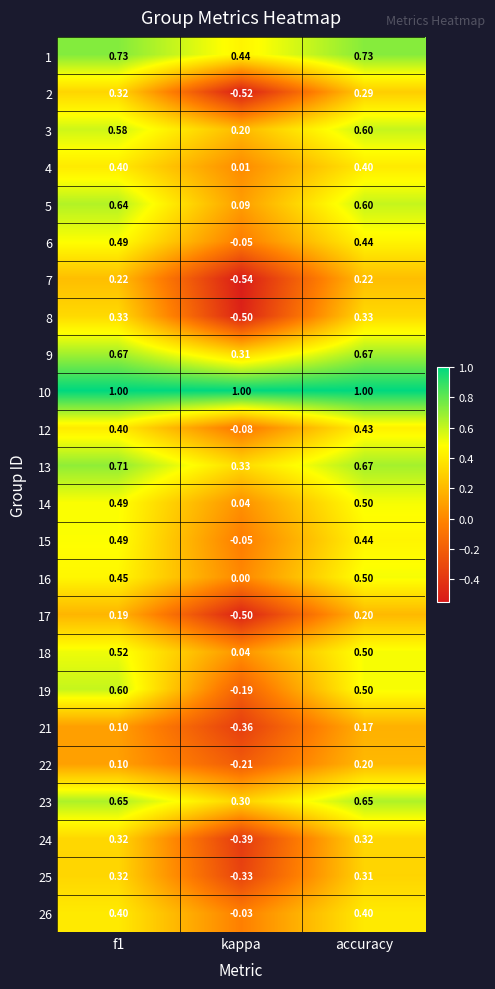

At which category is the sum across all series the highest?

f1